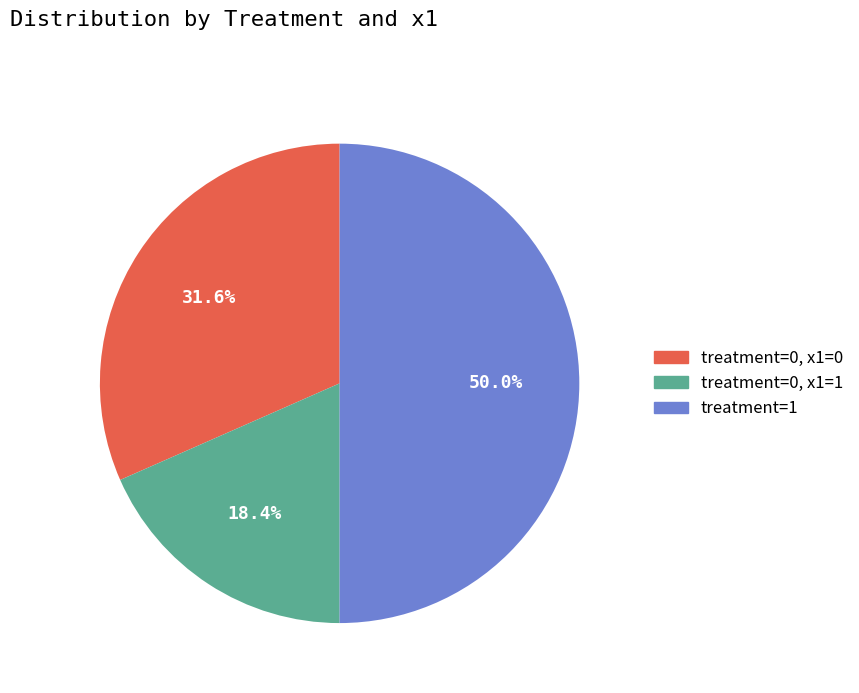

Between treatment=0, x1=1 and treatment=1, which is larger?

treatment=1